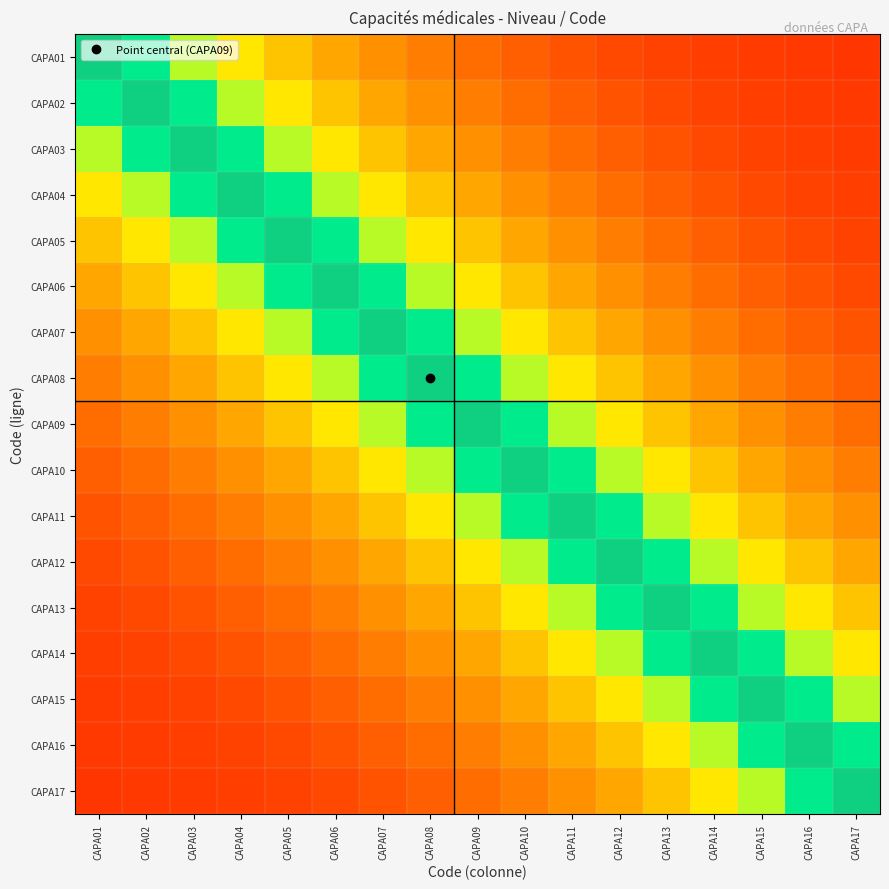

How many series are shown in this chart?

17